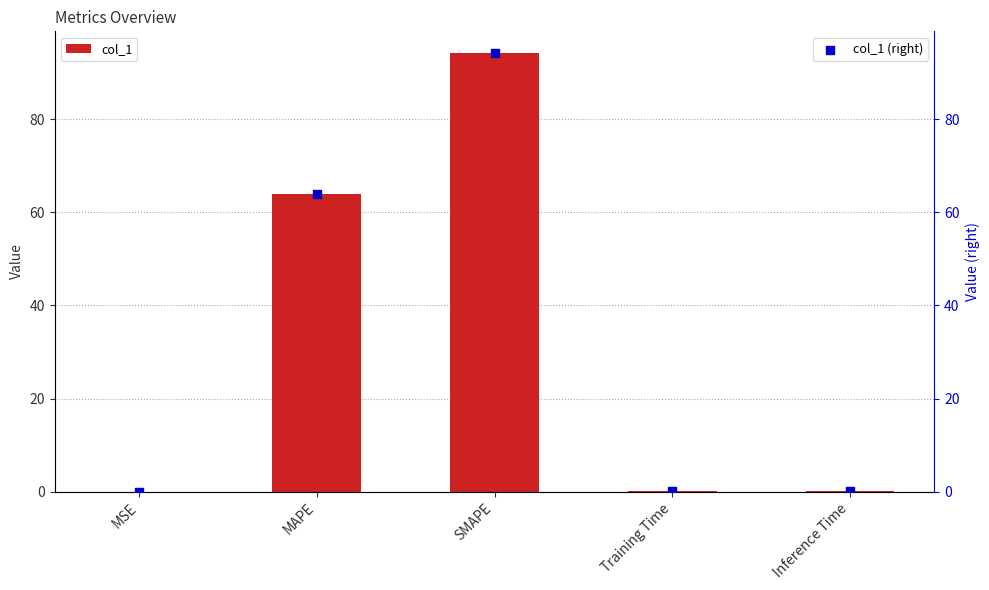

Is the value of col_1 (right) at MSE greater than the value of col_1 at Training Time?

No